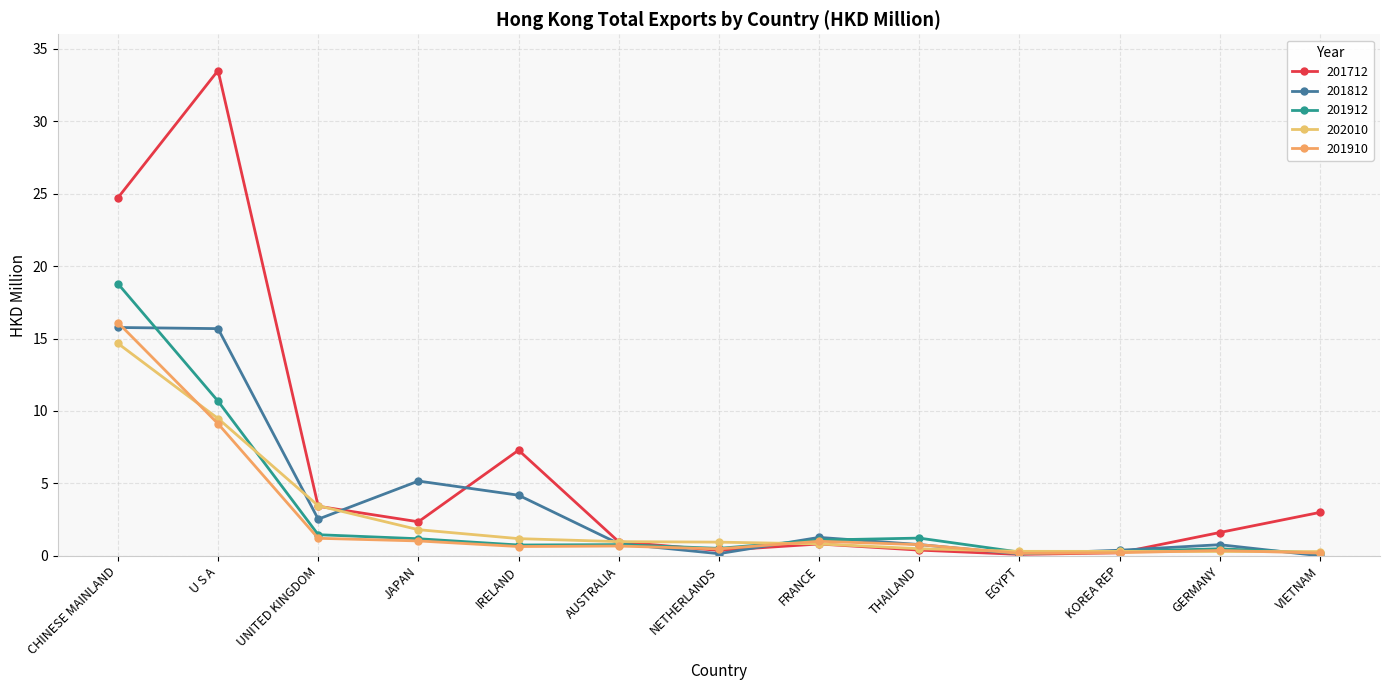

What is the sum of all 201812 values?

47.6